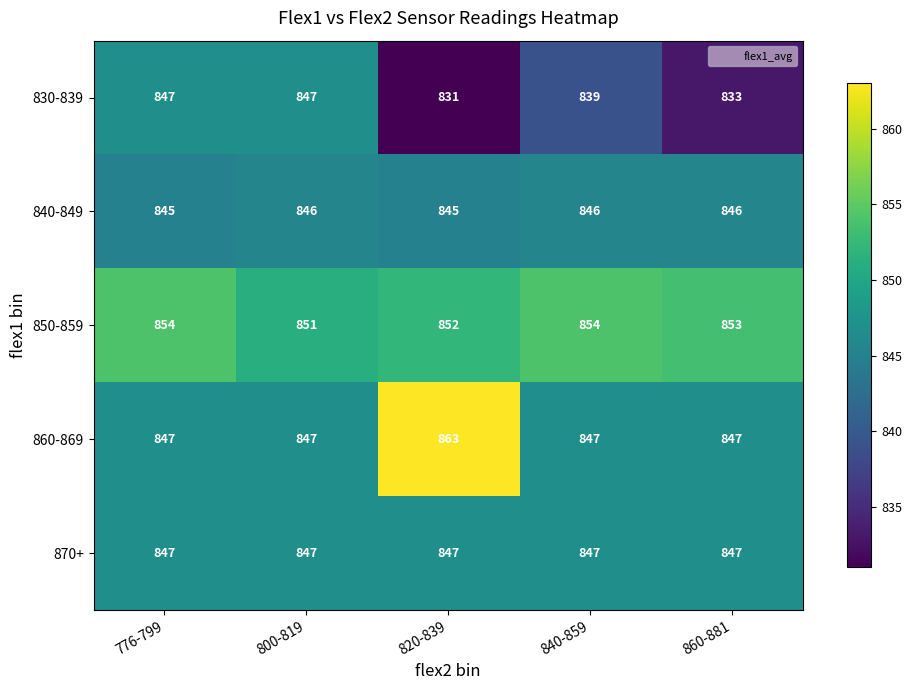

Reading left to right, list all the values displayed in this chart.

830-839: 776-799=847	800-819=847	820-839=831	840-859=839	860-881=833
840-849: 776-799=845	800-819=846	820-839=845	840-859=846	860-881=846
850-859: 776-799=854	800-819=851	820-839=852	840-859=854	860-881=853
860-869: 776-799=847	800-819=847	820-839=863	840-859=847	860-881=847
870+: 776-799=847	800-819=847	820-839=847	840-859=847	860-881=847